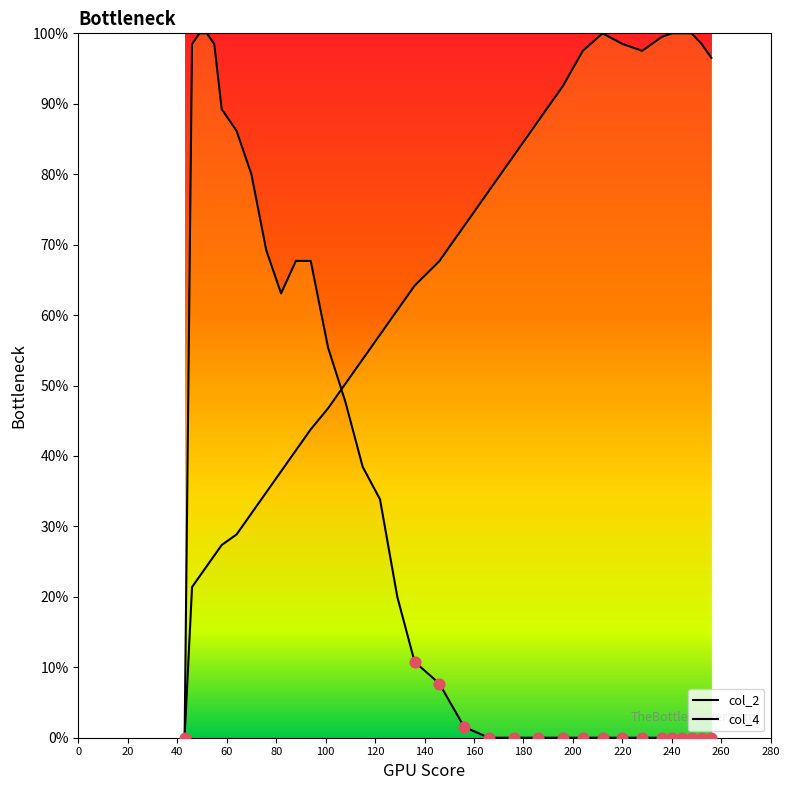

Which series has the largest Y range (max minus min)?

col_2